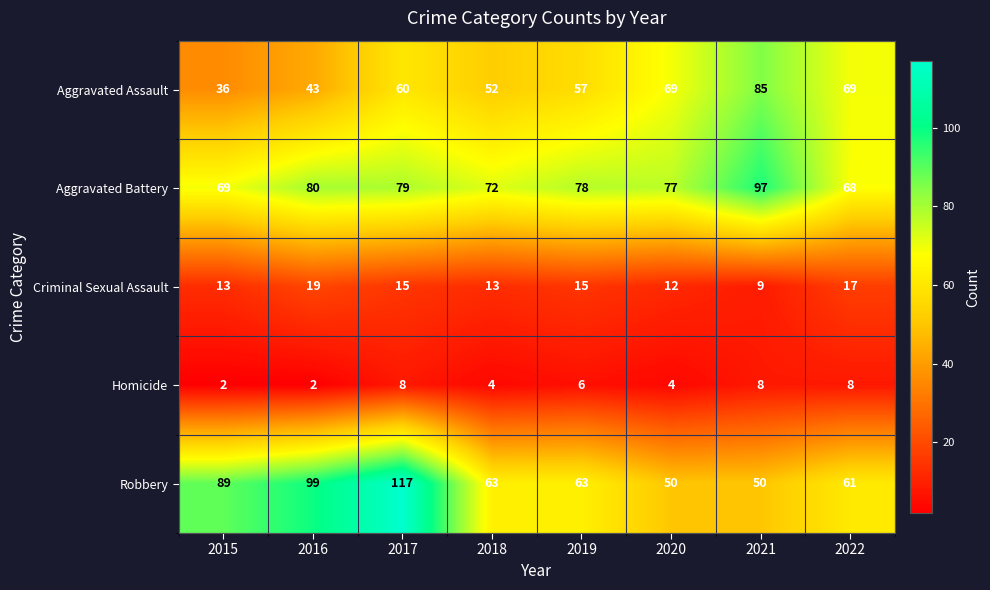

Is it true that Homicide equals 5 at 2021?

False